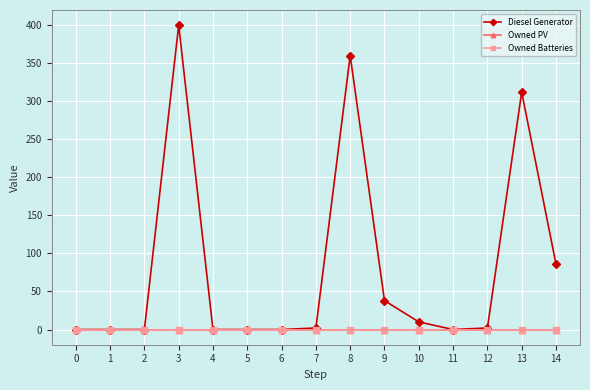

Reading left to right, what are all the values shown in this chart?

Diesel Generator: 0	0	0	400	0	0	0	2	360	38	10	0	2	312	86
Owned PV: 0	0	0	0	0	0	0	0	0	0	0	0	0	0	0
Owned Batteries: 0	0	0	0	0	0	0	0	0	0	0	0	0	0	0